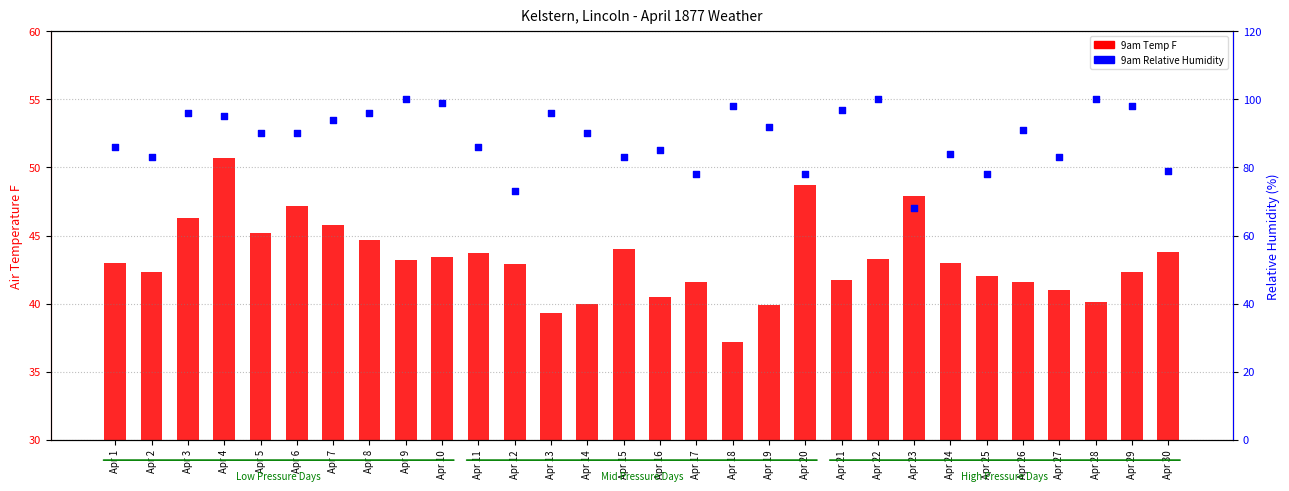

What is the total value across all series at Apr 15?

127.0